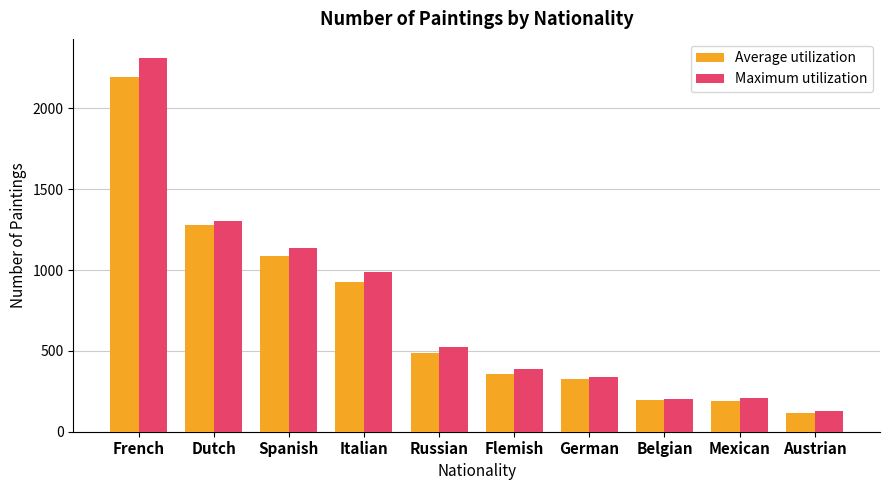

At how many categories does at least one series exceed 1267?

2